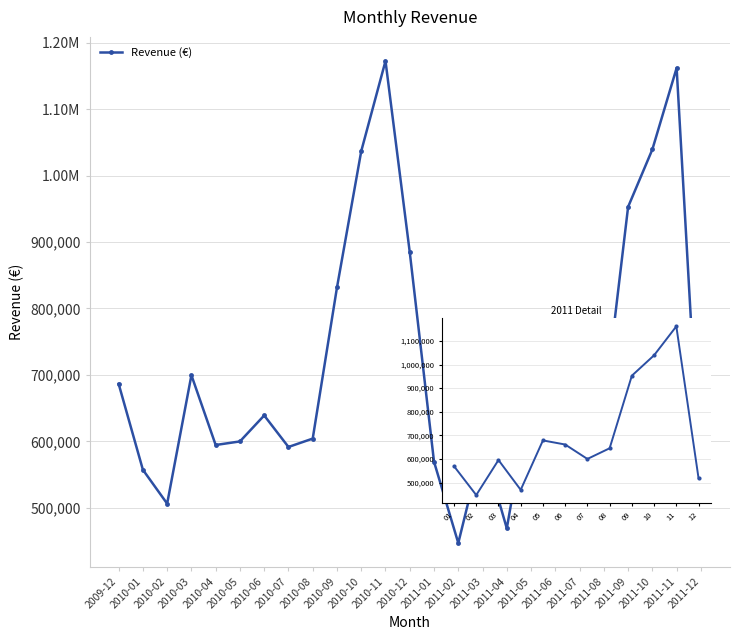

What is the sum of all values?

17743429.2